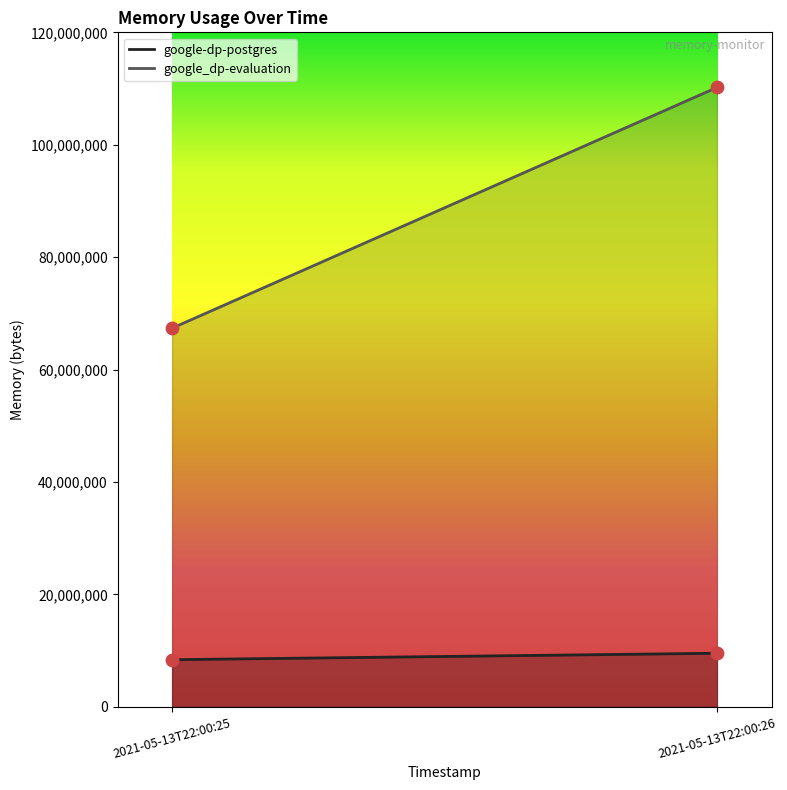

Which series contains the lowest Y value?

google-dp-postgres